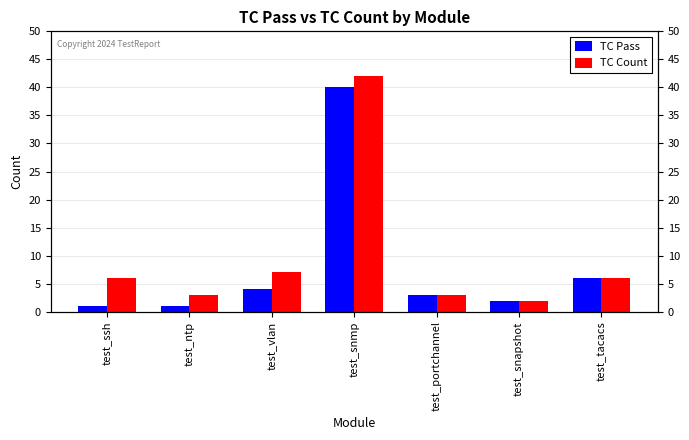

What is the average value of the TC Count series?

10